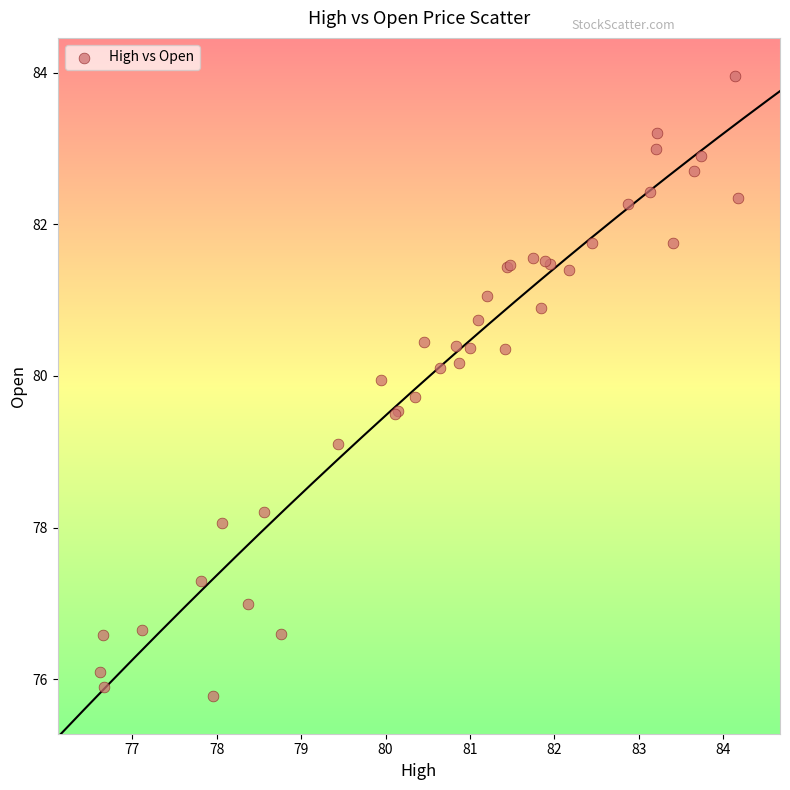

What Y value in the scatter plot is closest to 79?

79.1